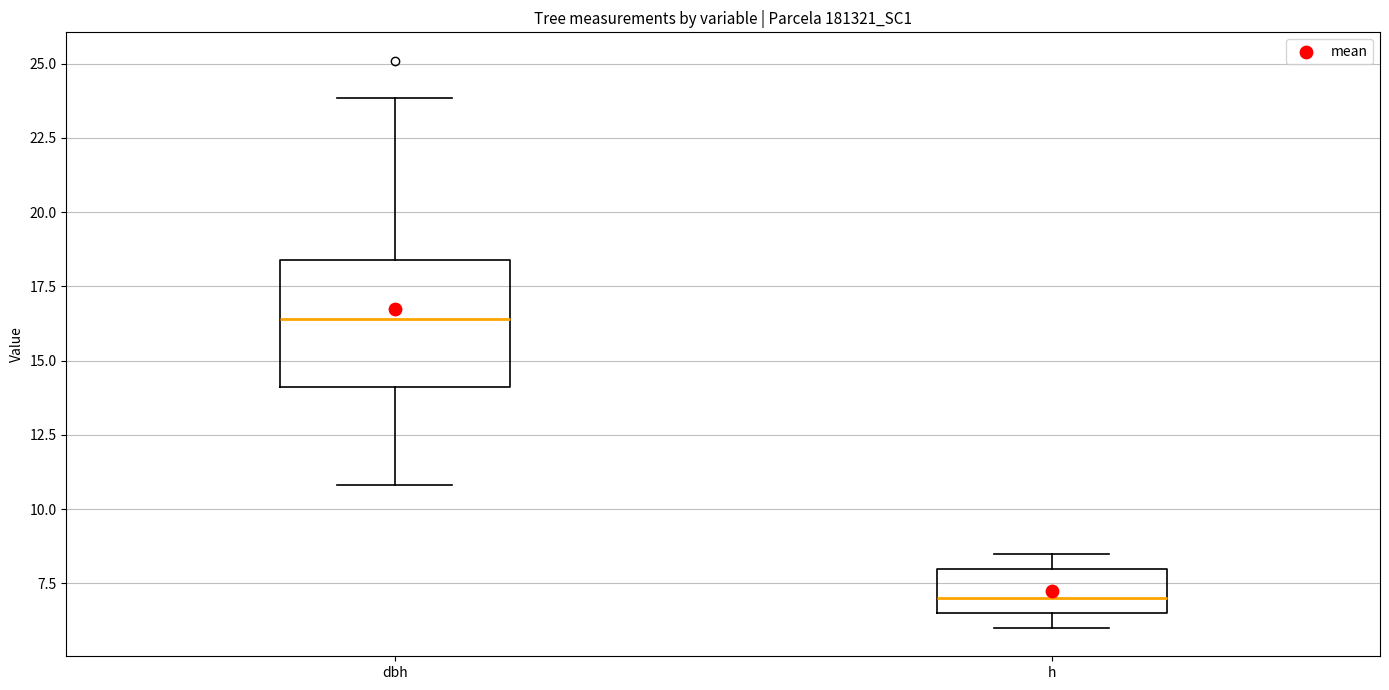

Reading left to right, read every box against the y-axis: the position of its median line, the range the box covers, and the ends of its whiskers. The values are not printed on the chart, so give them approximately, as read against the axis.

dbh: median 16.5, box 14.0 to 18.5, whiskers 11.0 to 24.0
h: median 7.0, box 6.5 to 8.0, whiskers 6.0 to 8.5